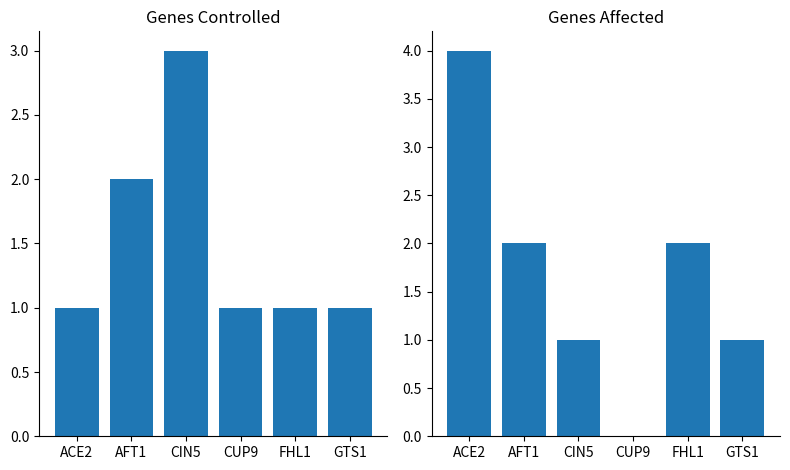

Reading left to right, transcribe all the data shown in this chart.

Genes Controlled: 1	2	3	1	1	1
Genes Affected: 4	2	1	0	2	1